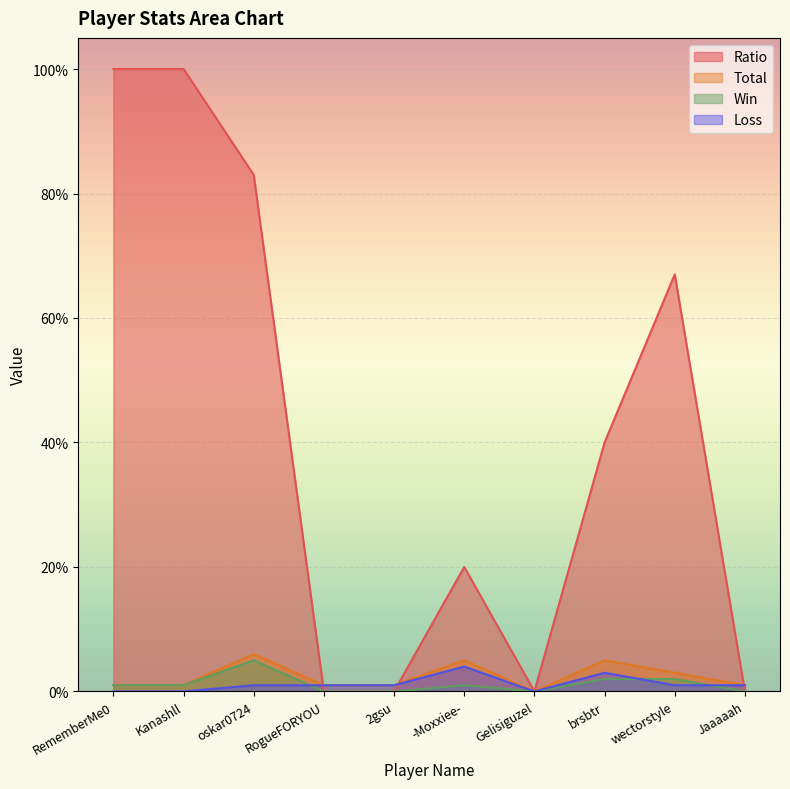

True or false: Total and Win cross at least once.

False